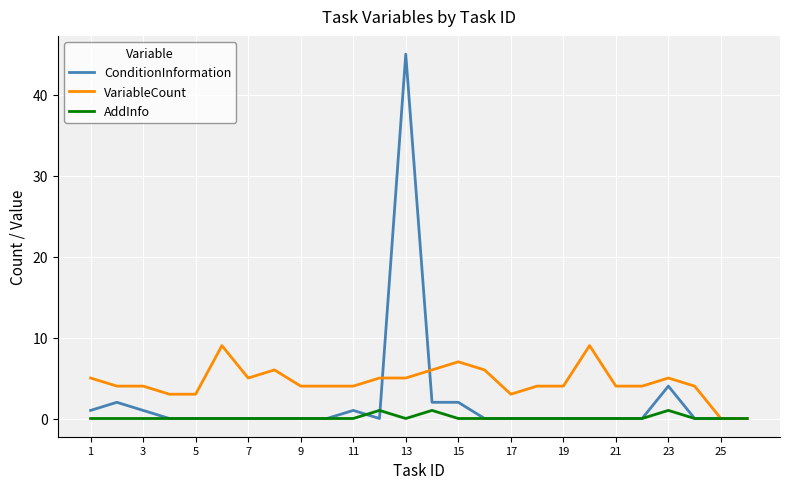

What is the maximum value for VariableCount?

9